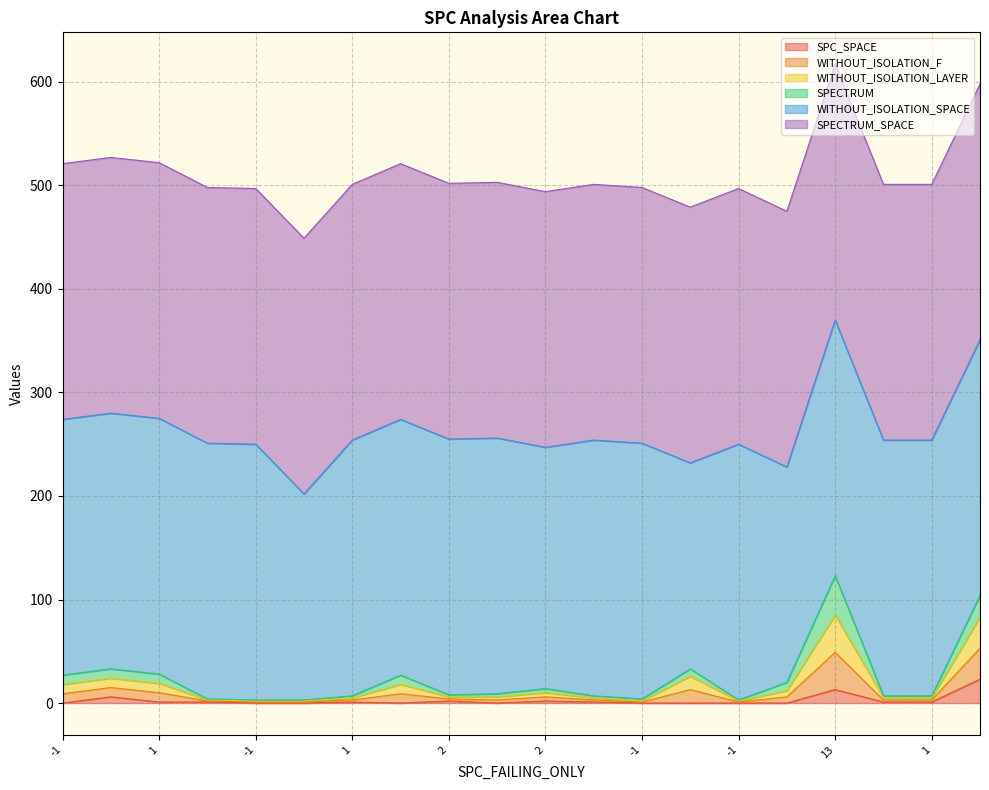

How many data points in WITHOUT_ISOLATION_LAYER are less than 6?

9